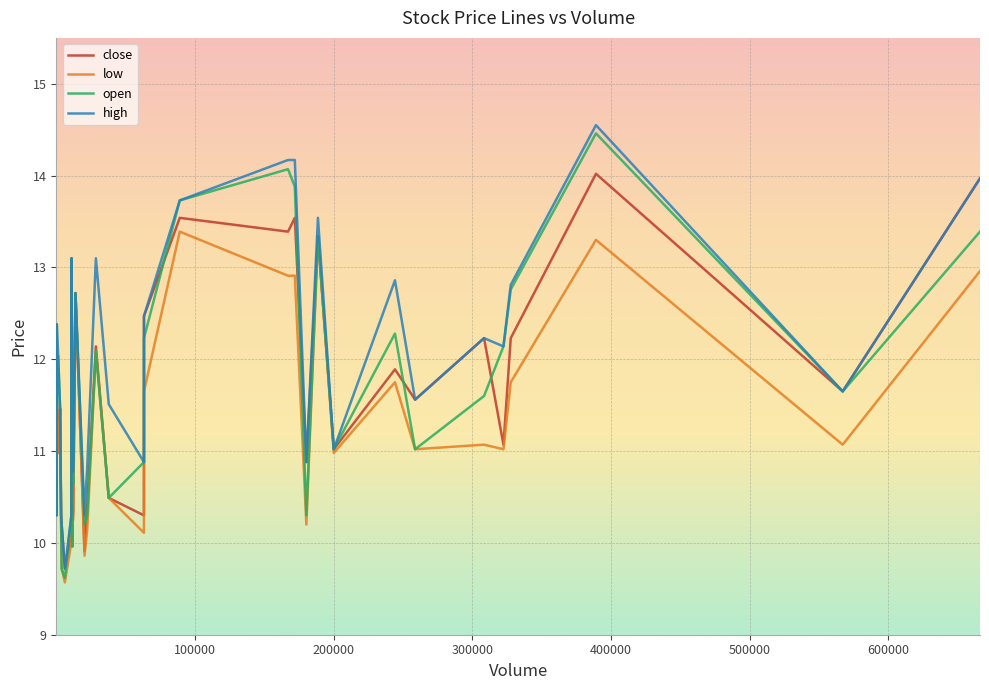

Does the chart display data point markers on the line(s)?

No